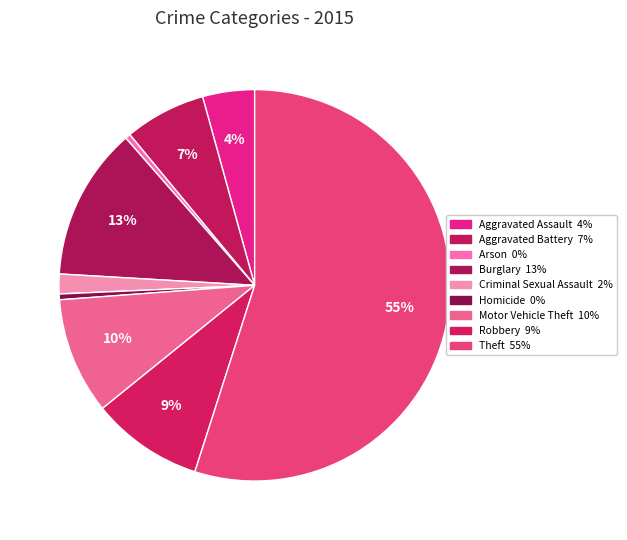

To the nearest percent, what is the difference between the largest and smallest slice percentages?

55%